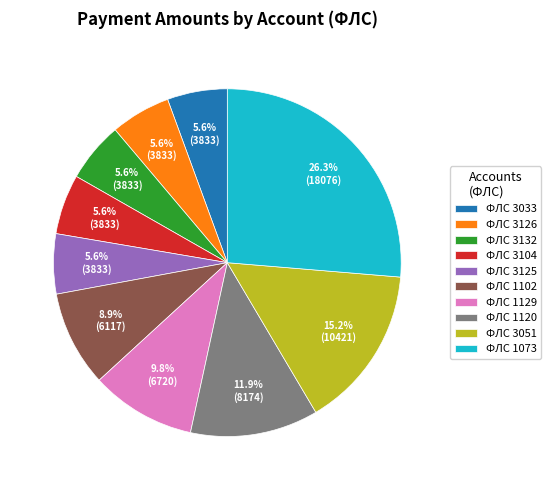

To the nearest percent, what is the average slice percentage?

10%